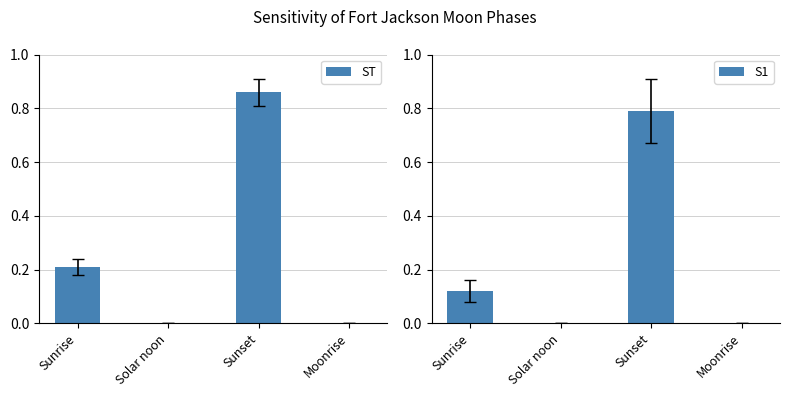

Is the value of S1 at Sunset greater than the value of ST at Solar noon?

Yes